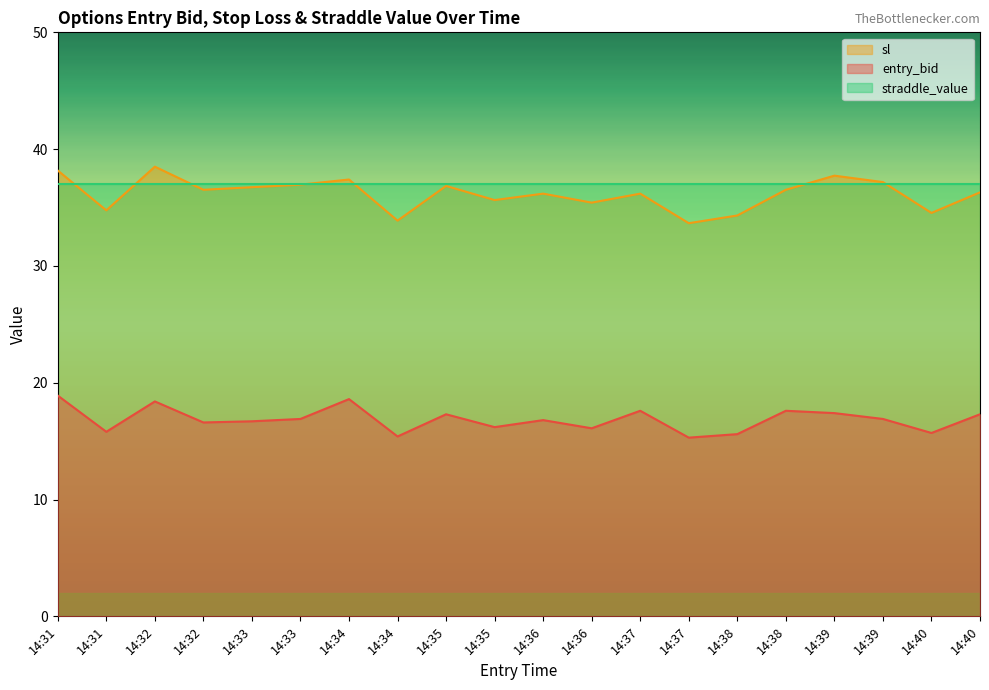

True or false: entry_bid and sl intersect in this chart.

False